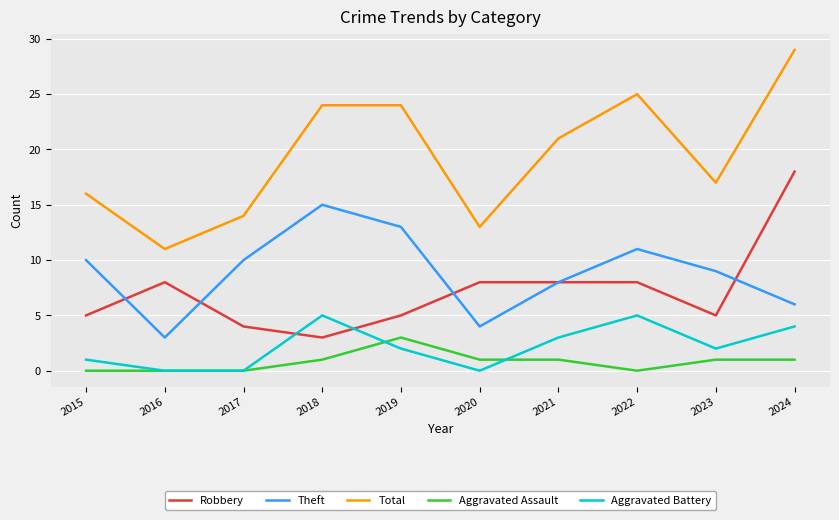

What is the difference between the second highest and second lowest values in the Theft series?

9